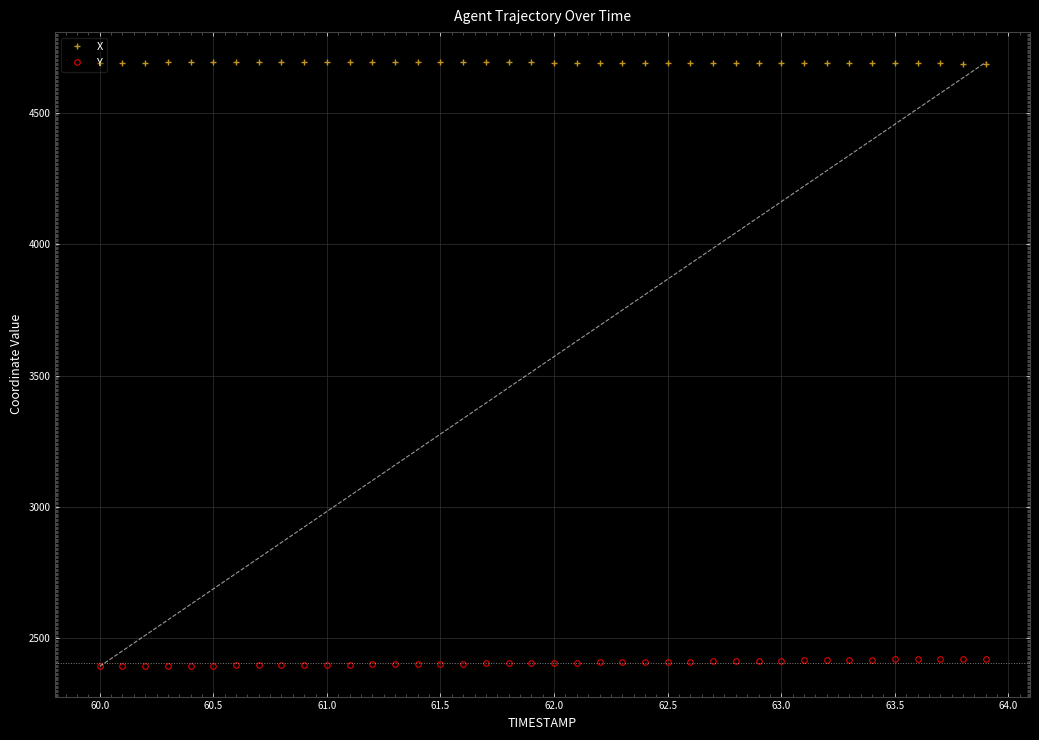

How many lines are shown in the chart?

2